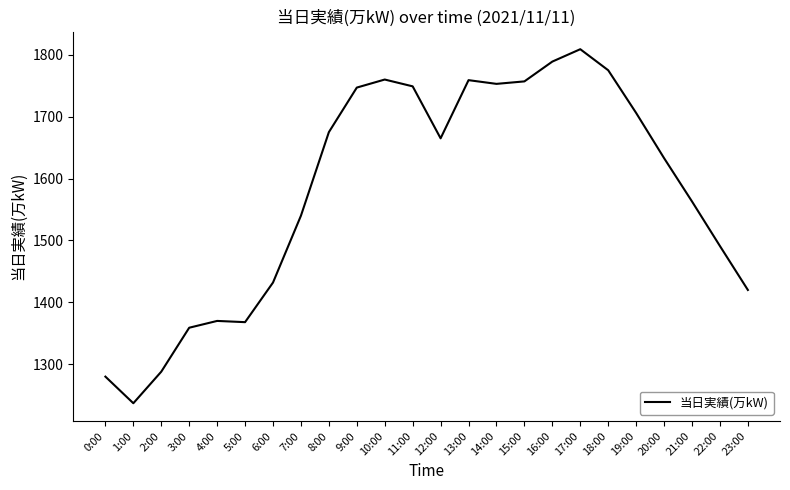

True or false: the data has more than 1 interior local peaks.

True